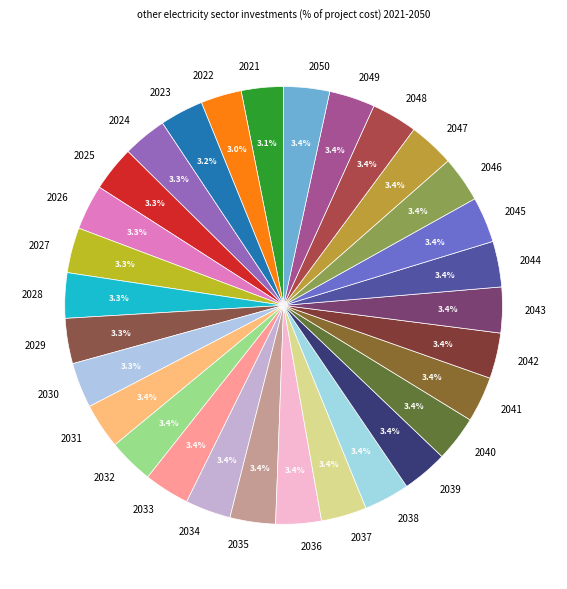

What portion of the pie excludes 2031?

96.6%